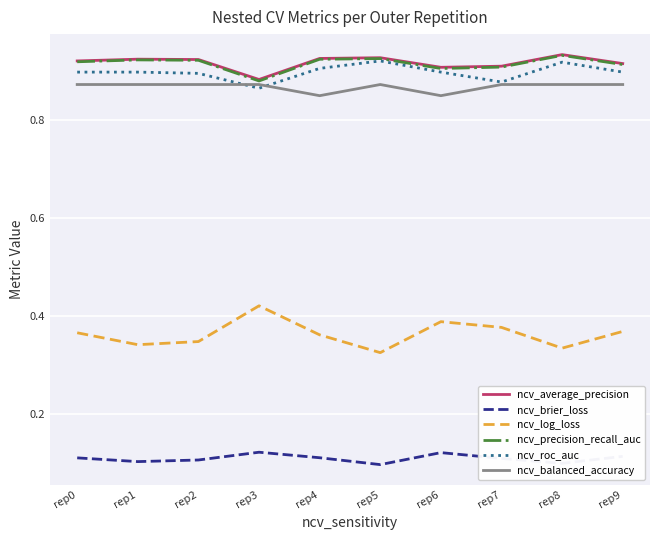

The value of ncv_average_precision at rep7 is 0.4. True or false?

False